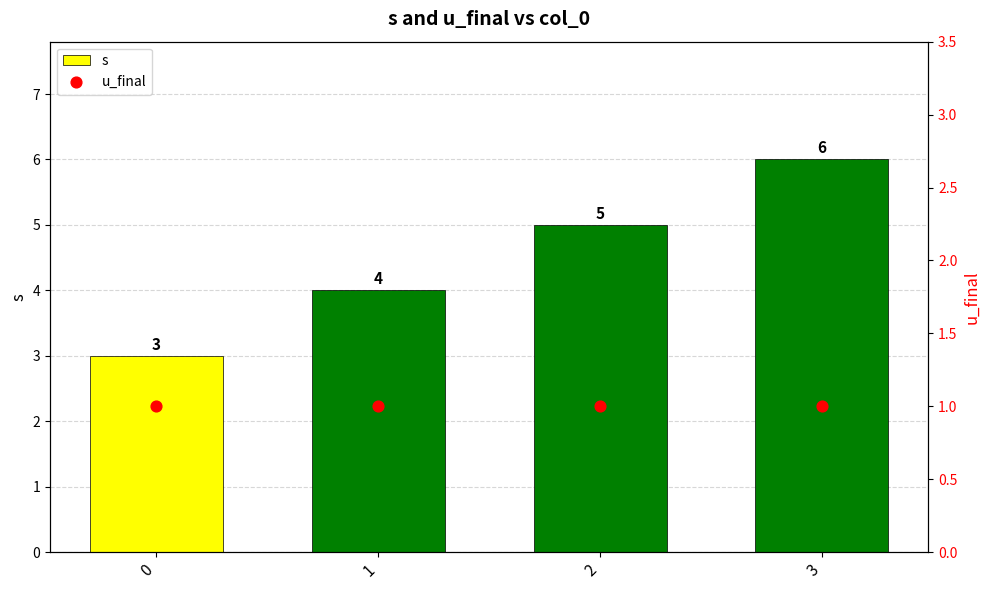

Is the value of s at 0 greater than the value of u_final at 2?

Yes